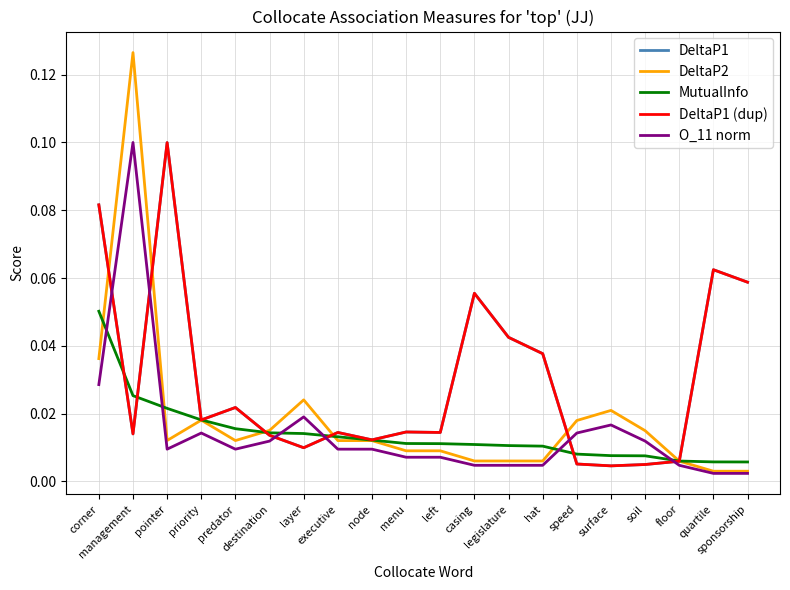

Does the chart display data point markers on the line(s)?

No